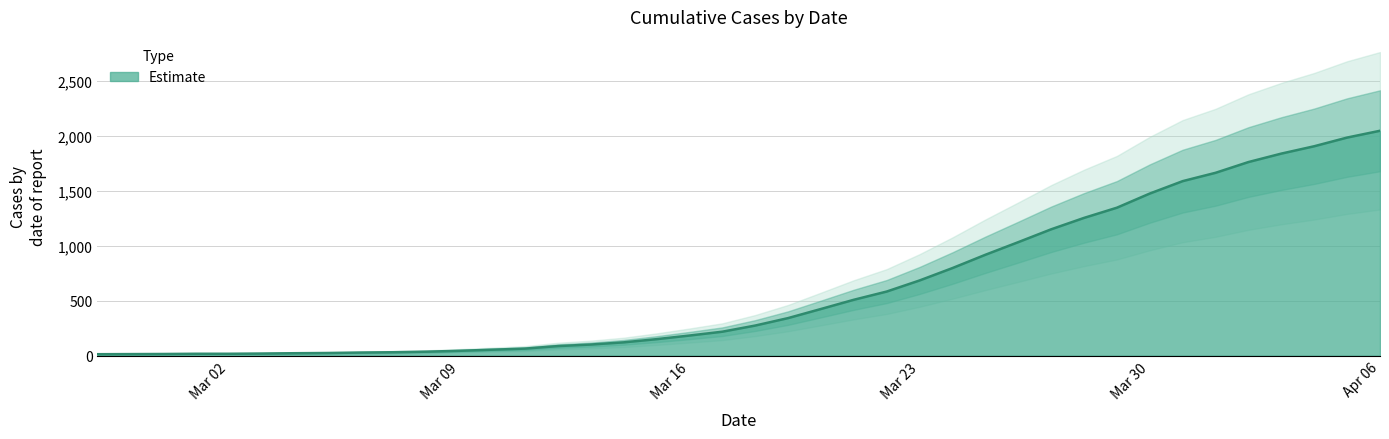

What position from the right is 2020-03-15?

23